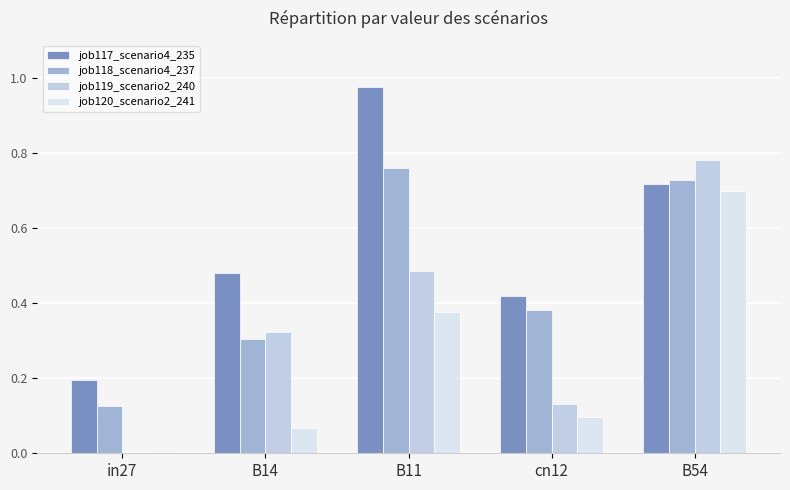

At which label is job117_scenario4_235 closest to 0?

in27